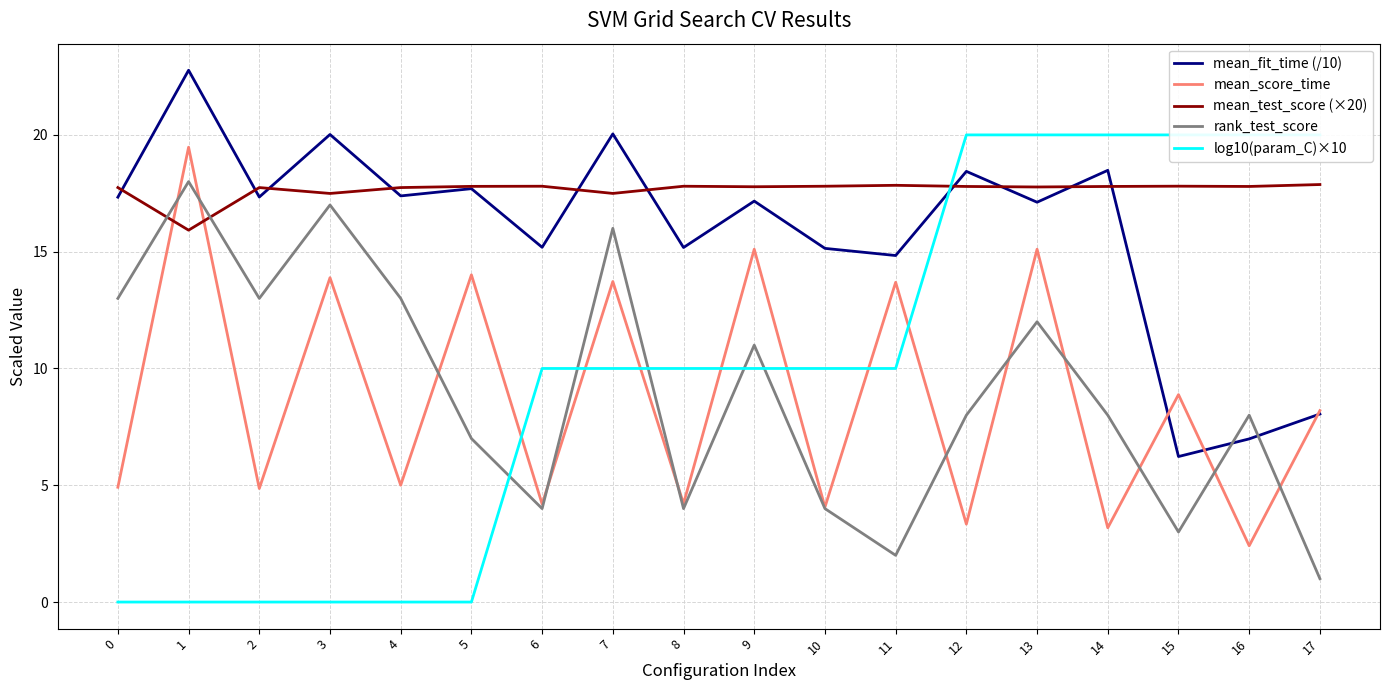

What is the value of the mean_score_time point at the 15th from the left?

3.2